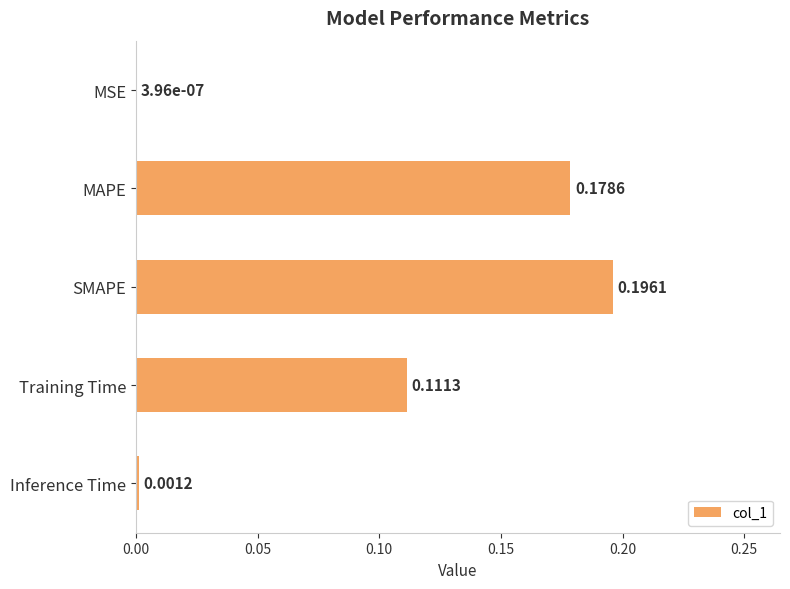

Which has a higher value, Inference Time or Training Time?

Training Time